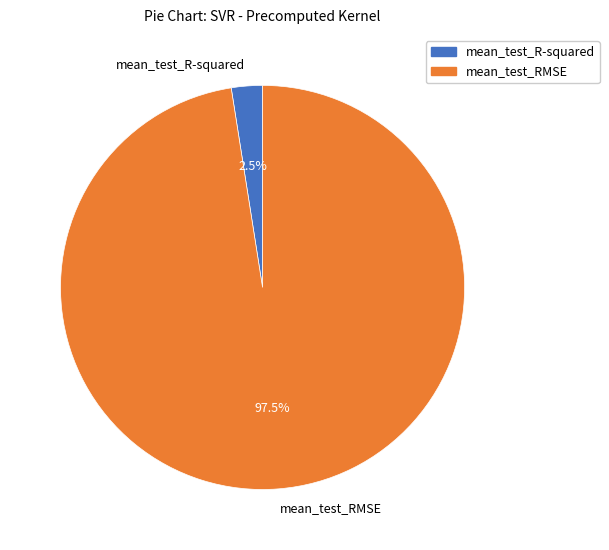

Combined, do mean_test_RMSE and mean_test_R-squared account for over 50%?

Yes